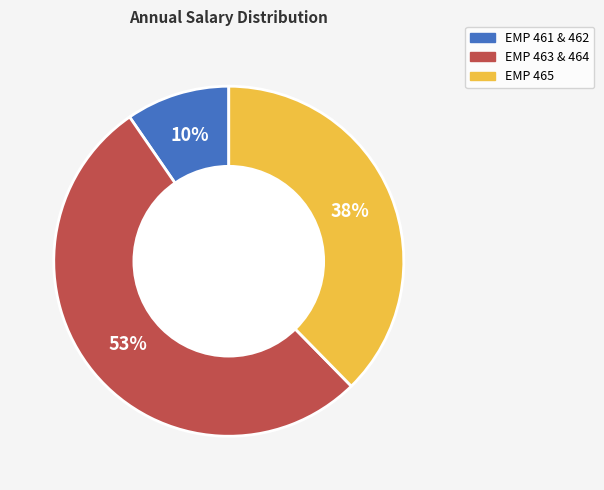

To the nearest percent, what is the difference between the largest and smallest slice percentages?

43%